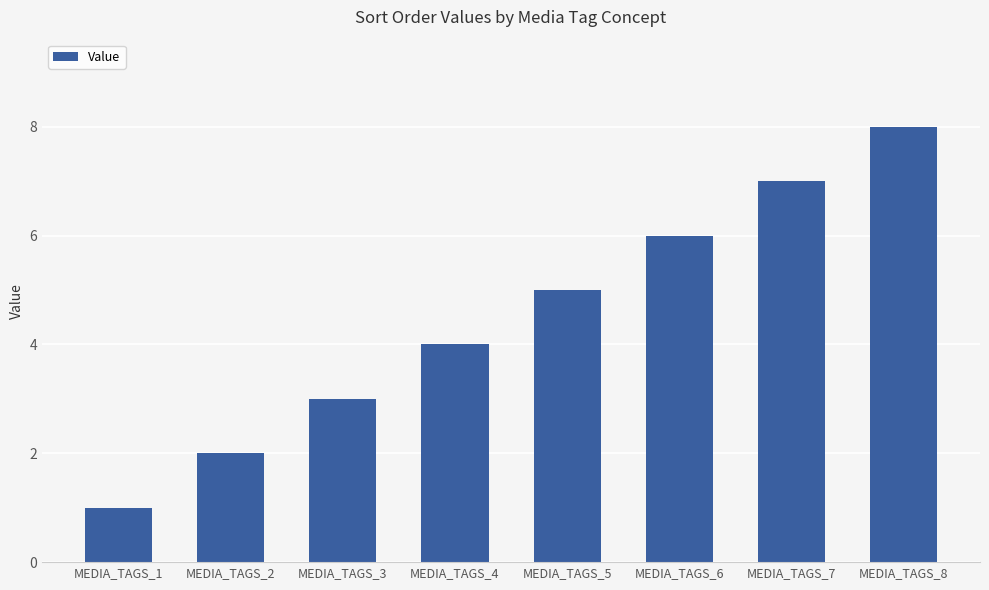

How many values are between 3 and 7?

5